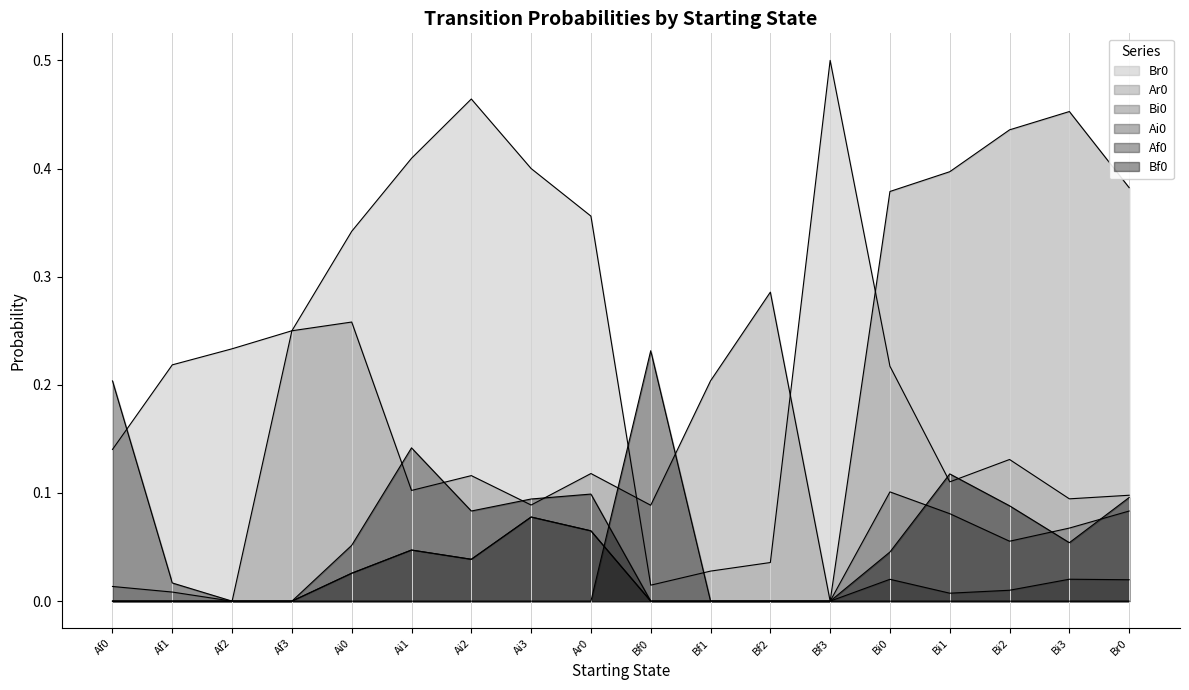

At which category is the sum across all series the highest?

Bi0